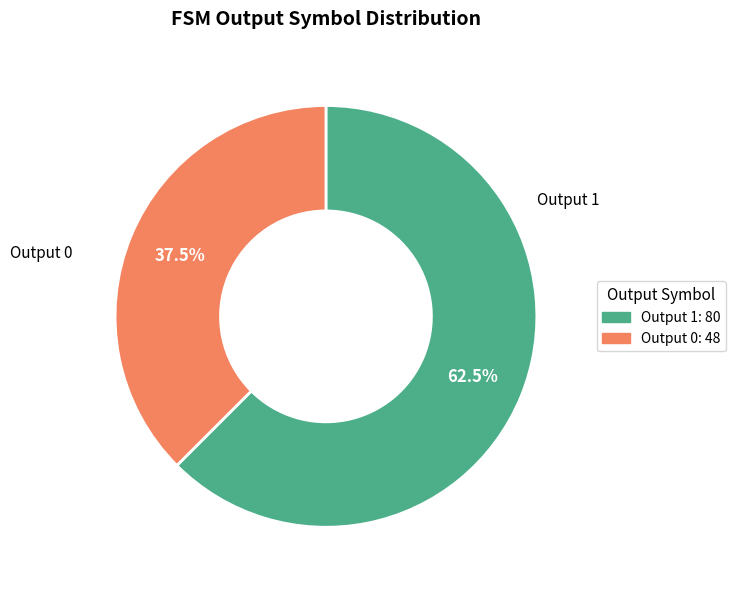

Does any single category account for the majority?

Yes